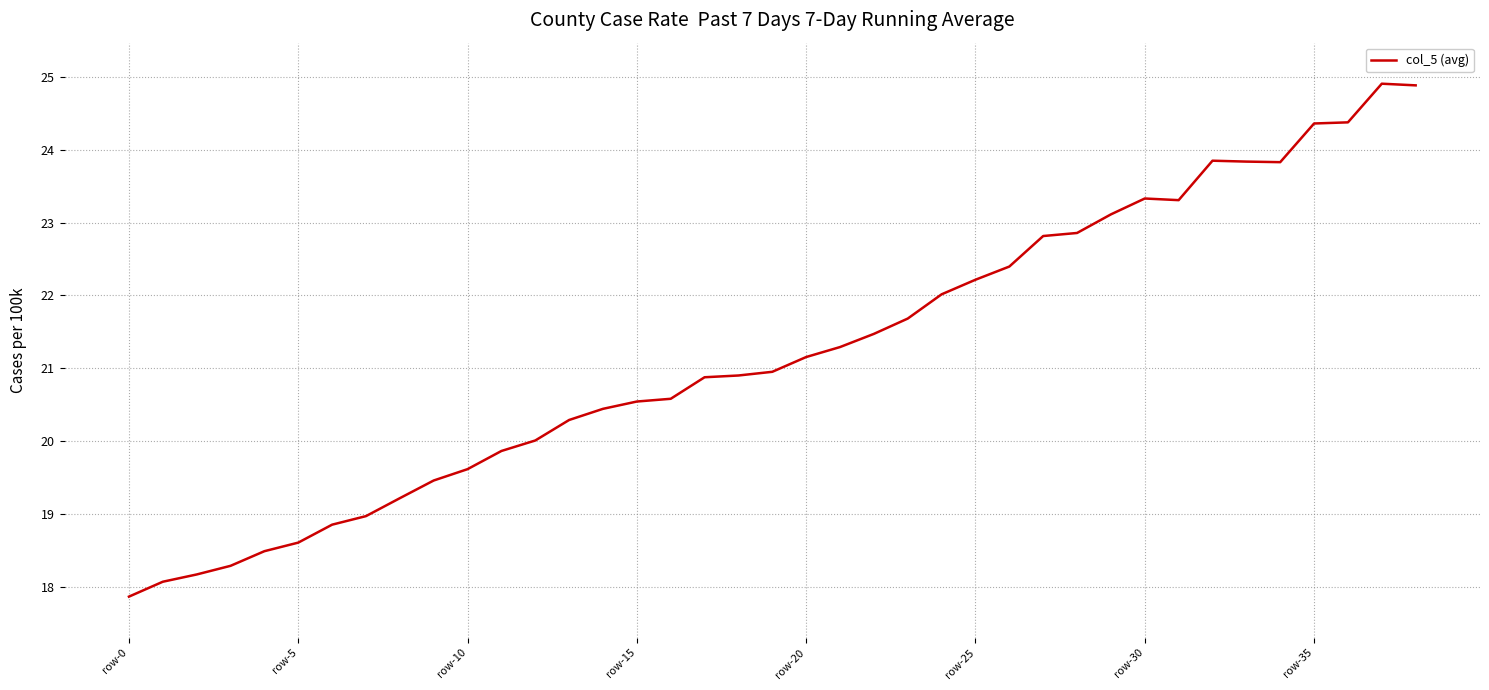

What is the minimum value shown in the chart?

17.9